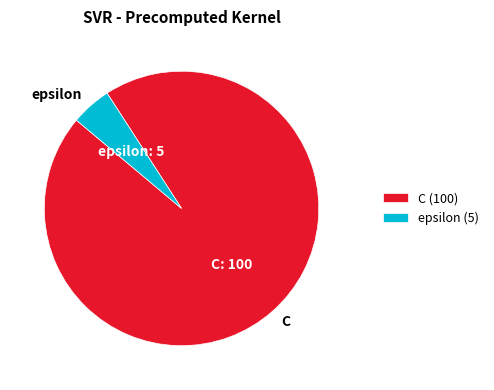

The C slice represents 87% of the pie. True or false?

False